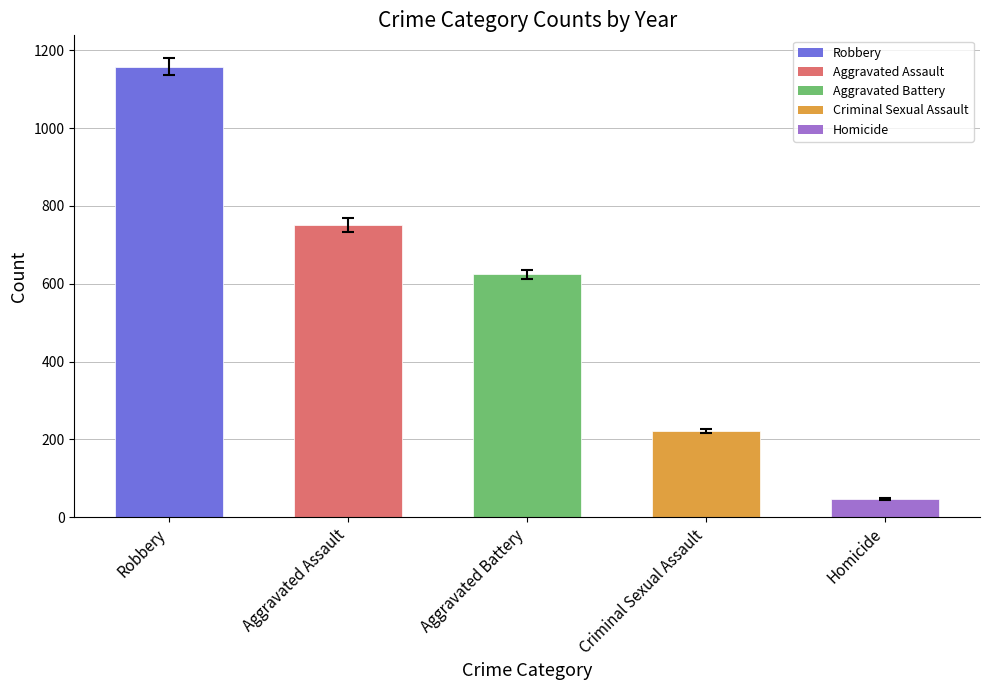

What is the smallest value displayed?

46